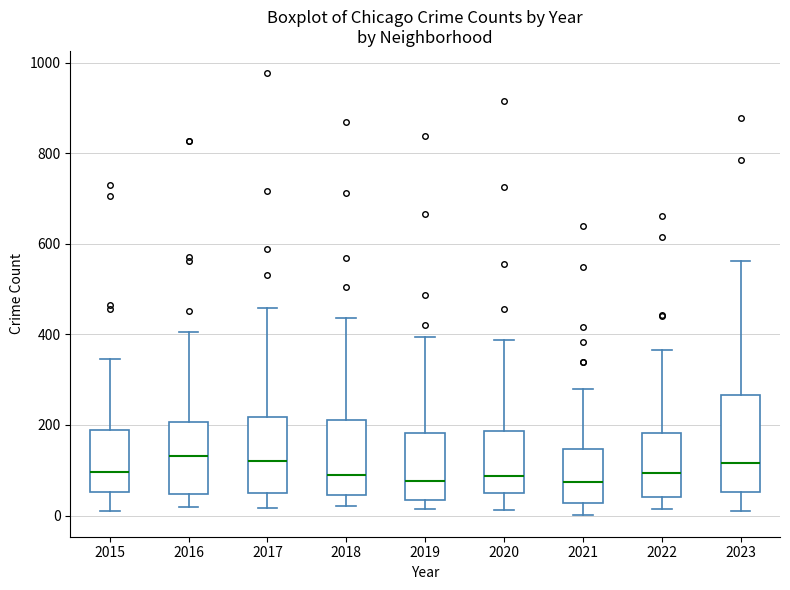

Reading left to right, transcribe this box plot: for each box, give where its median line is, the range the box spans, and where its two whiskers end, as read against the y-axis. The values are not printed on the chart, so give them approximately, as read against the axis.

2015: median 100, box 60 to 180, whiskers 0 to 340
2016: median 140, box 40 to 200, whiskers 20 to 400
2017: median 120, box 40 to 220, whiskers 20 to 460
2018: median 100, box 40 to 220, whiskers 20 to 440
2019: median 80, box 40 to 180, whiskers 20 to 400
2020: median 80, box 40 to 180, whiskers 20 to 380
2021: median 80, box 20 to 140, whiskers 0 to 280
2022: median 100, box 40 to 180, whiskers 20 to 360
2023: median 120, box 60 to 260, whiskers 20 to 560